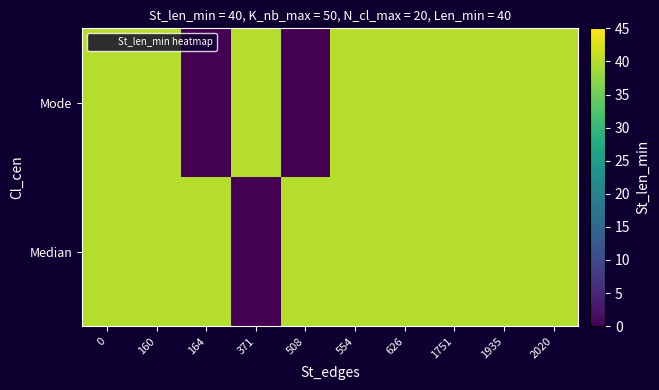

Which has a higher value, 626 or 160?

626